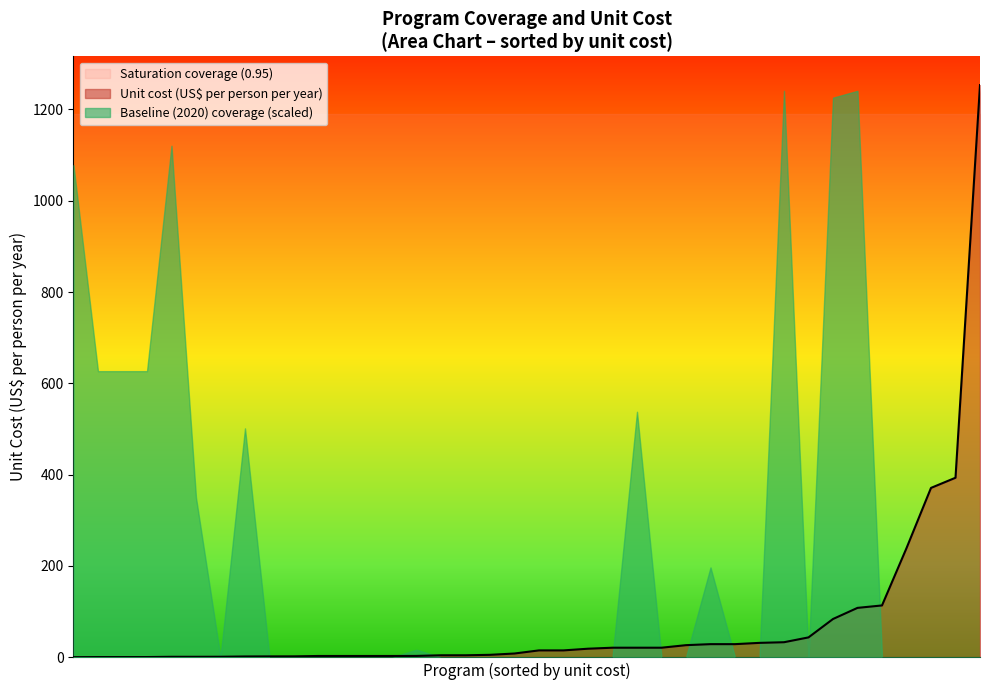

List the series in order of their overall mean, highest first.

Saturation coverage (0.95), Baseline (2020) coverage (scaled), Unit cost (US$ per person per year)